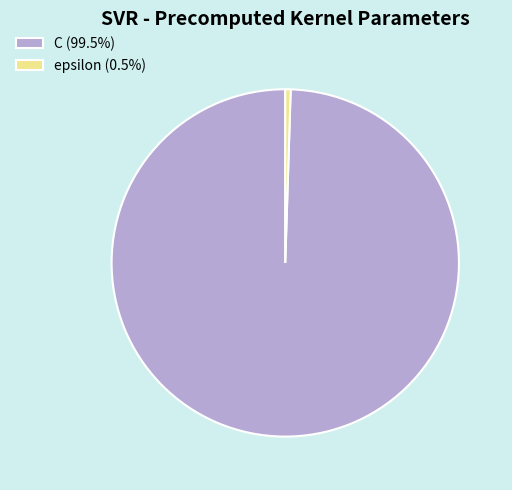

Combined, do epsilon (0.5%) and C (99.5%) account for over 50%?

Yes